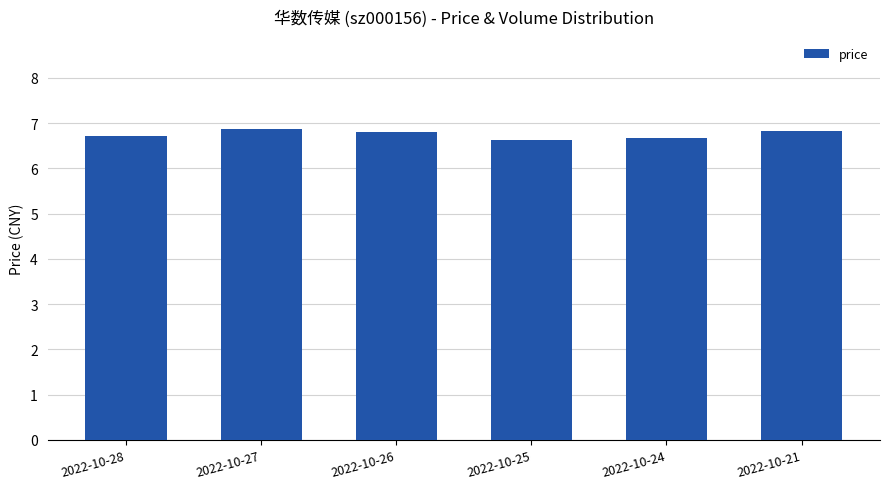

Count the values in the range 6 to 7.

6